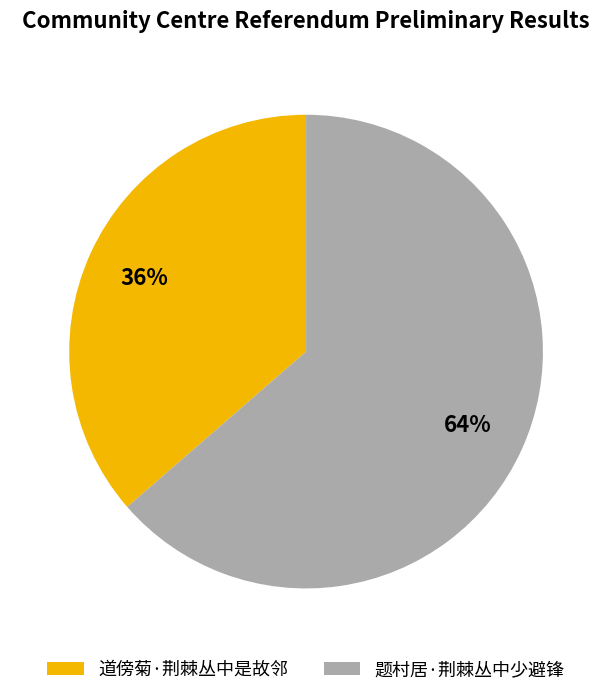

Count the number of slices in the pie.

2